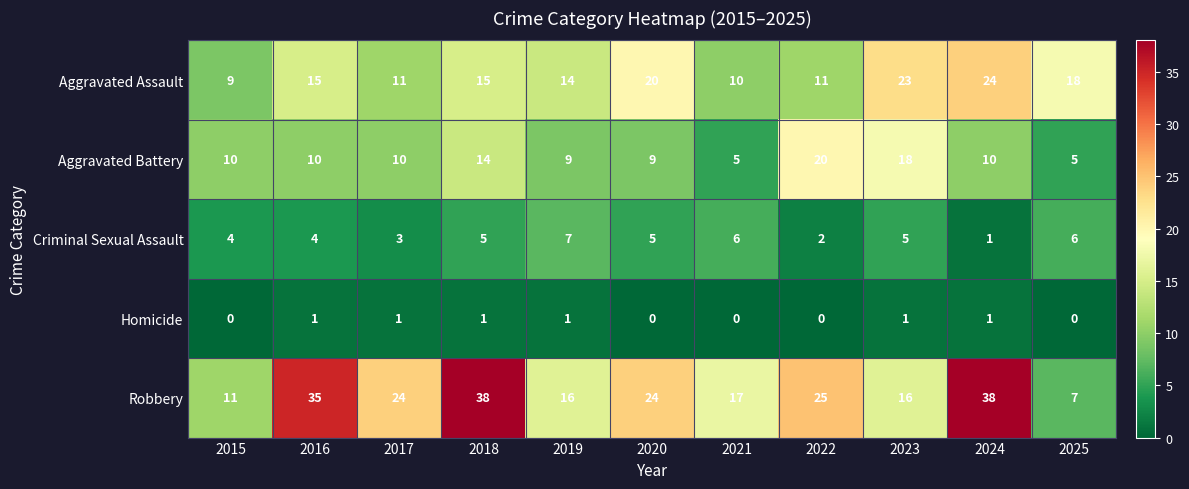

What is the total value across all series at 2016?

65